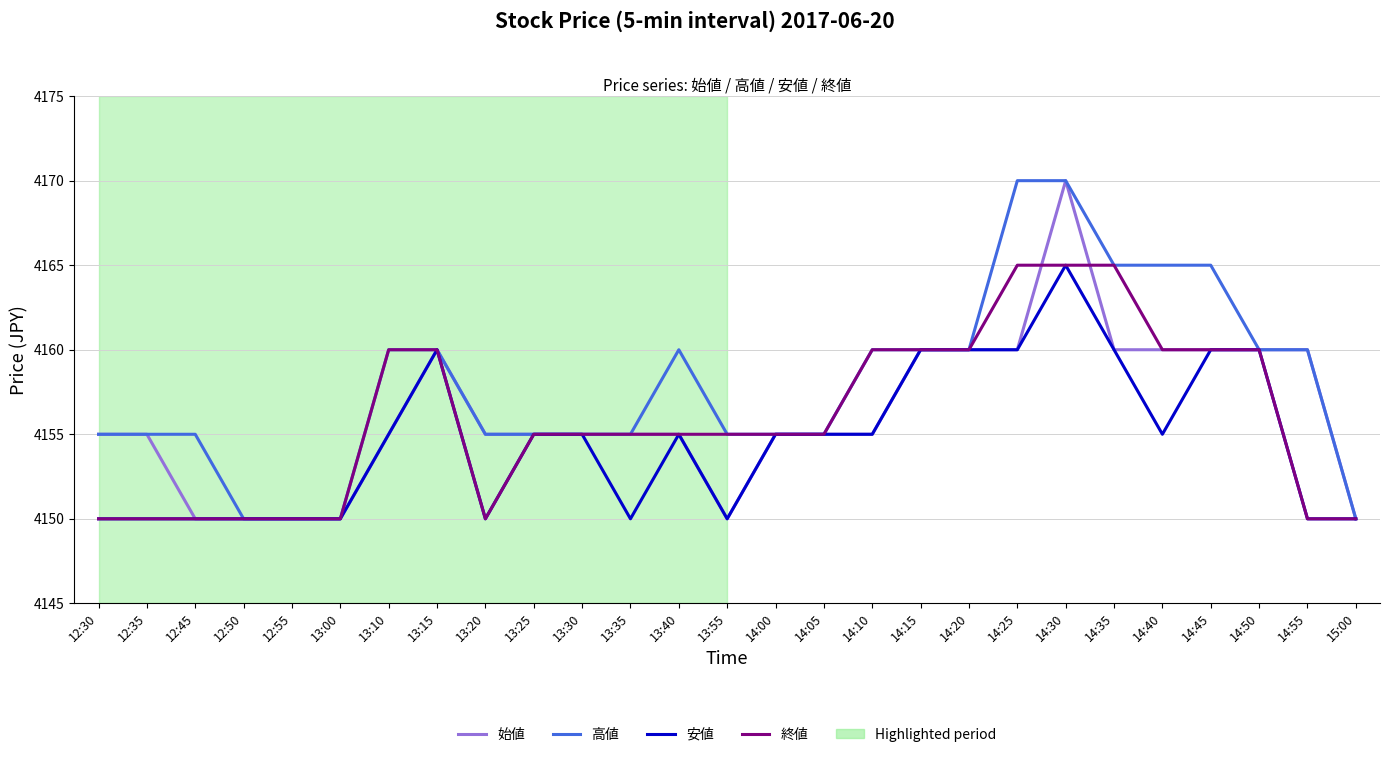

What is the lowest value of the 高値 series?

4150